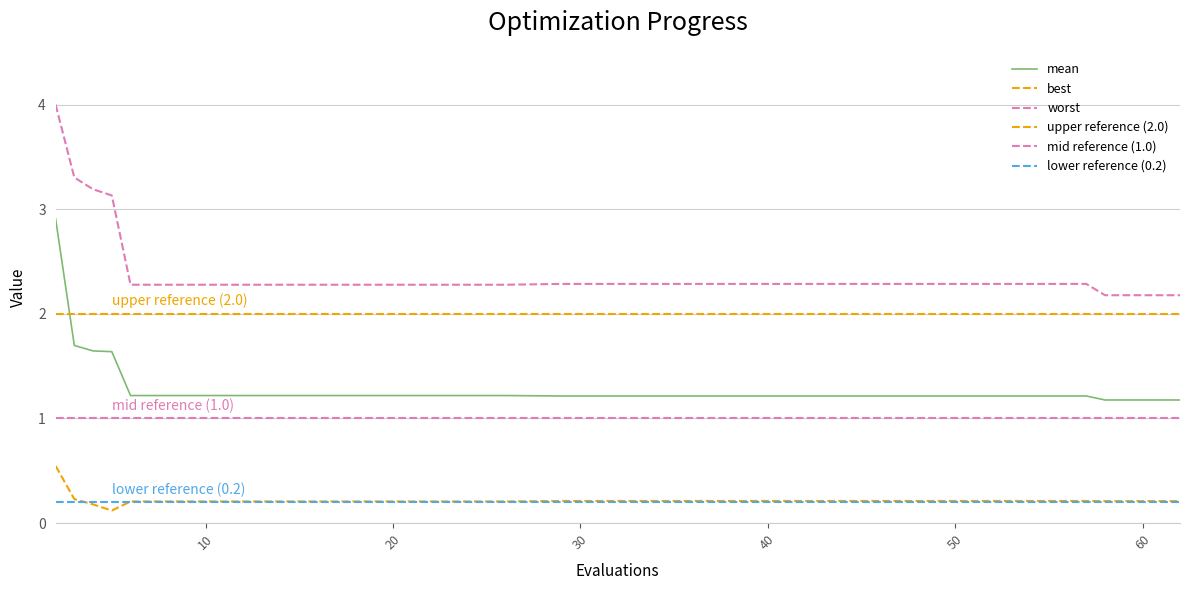

Which label corresponds to the smallest value in the chart?

5